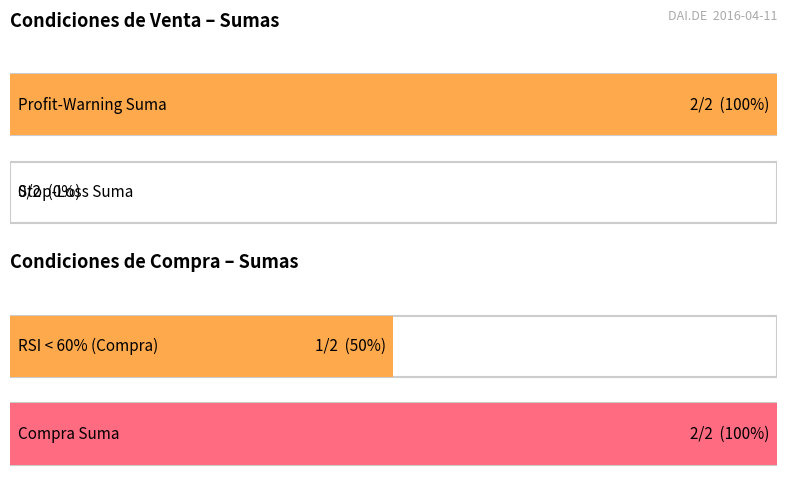

Is it true that Stop-Loss equals 0 at Compra Suma?

True